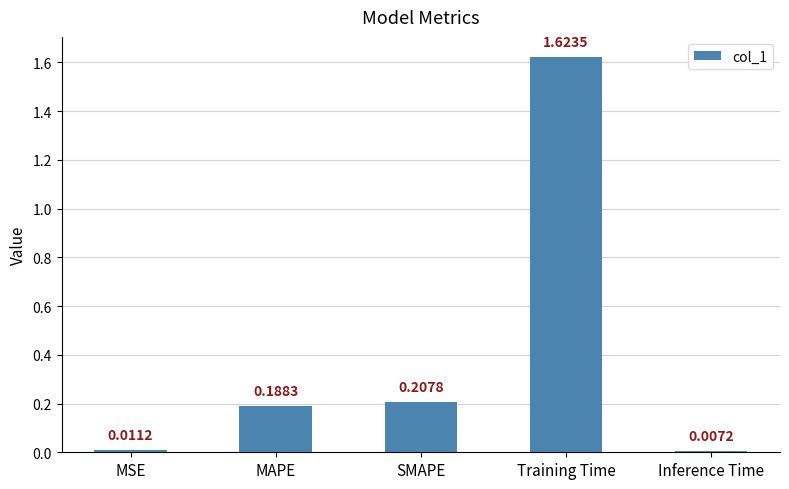

Rank the categories by value from highest to lowest.

Training Time, SMAPE, MAPE, MSE, Inference Time